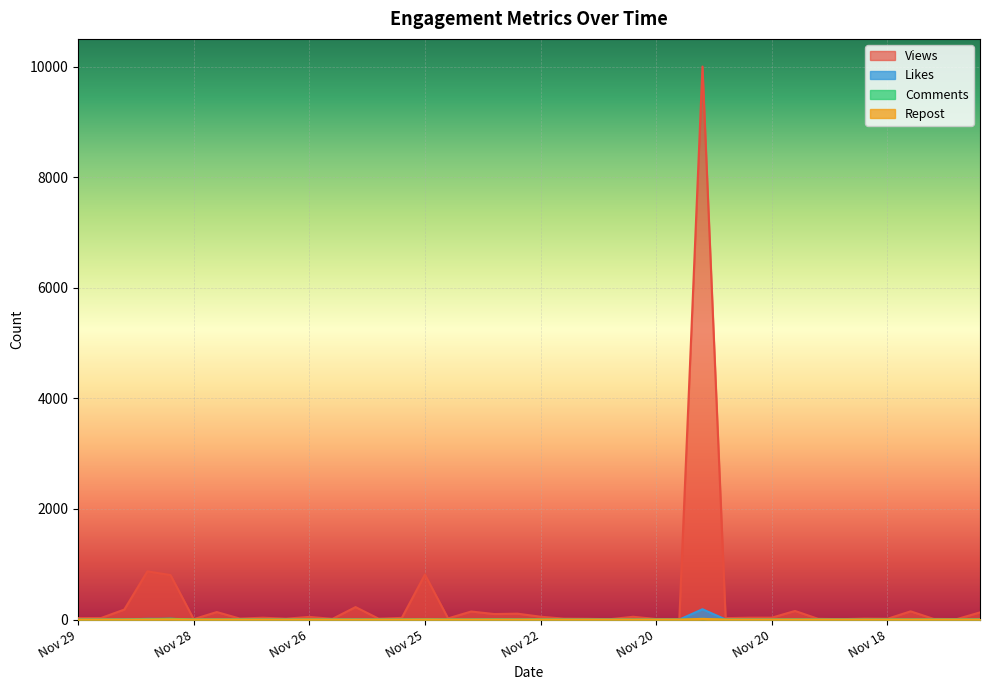

How many data points in Comments are above 0?

12